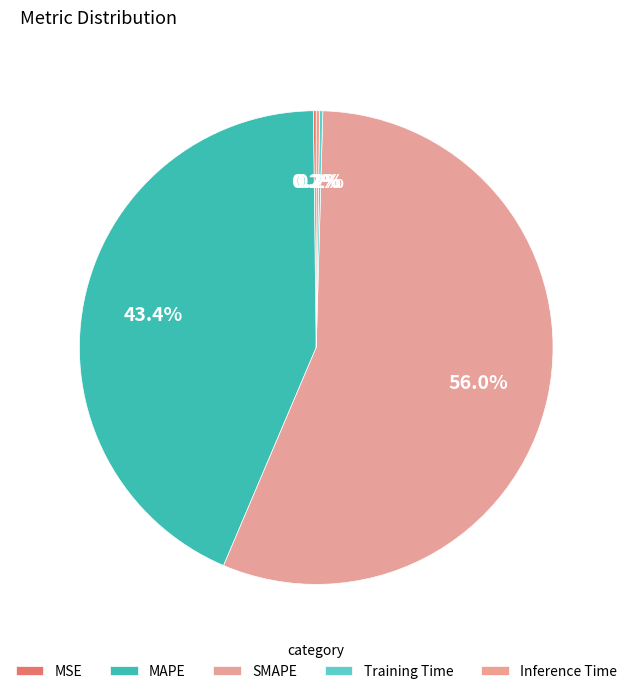

What percentage is NOT represented by MSE?

99.8%